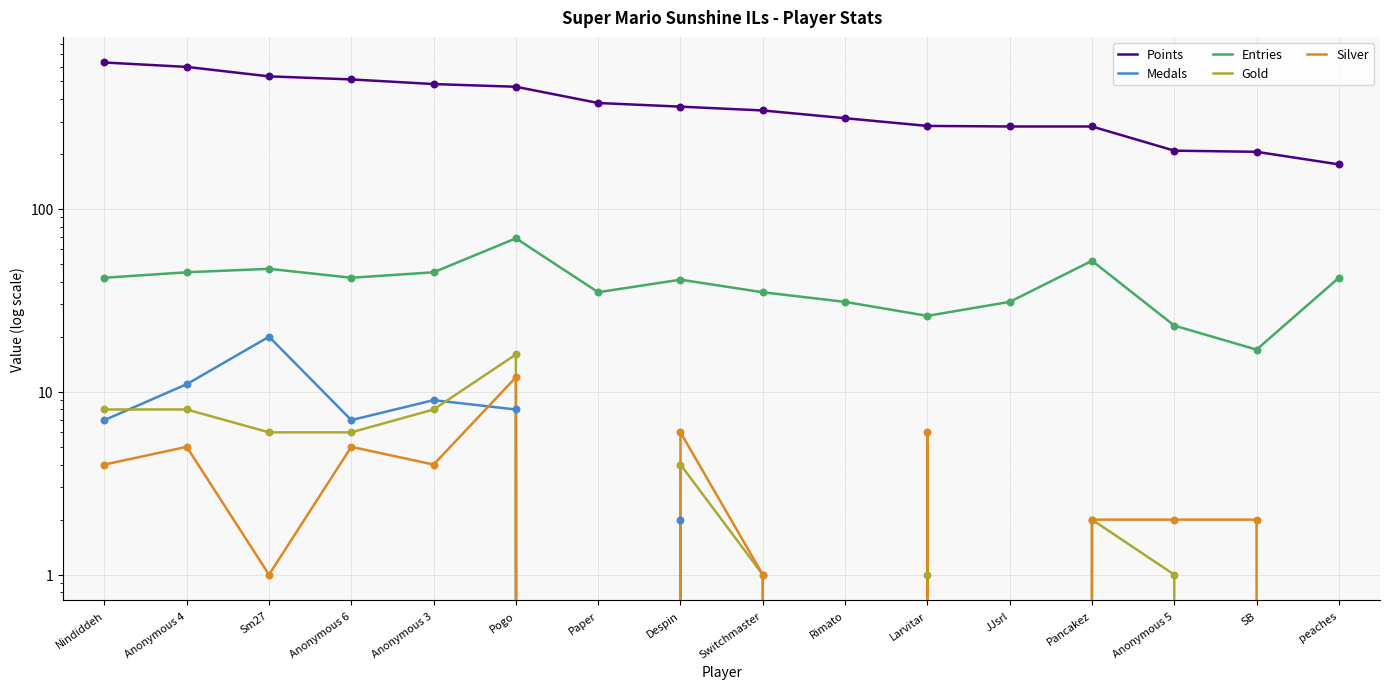

At how many categories does at least one series exceed 452?

6